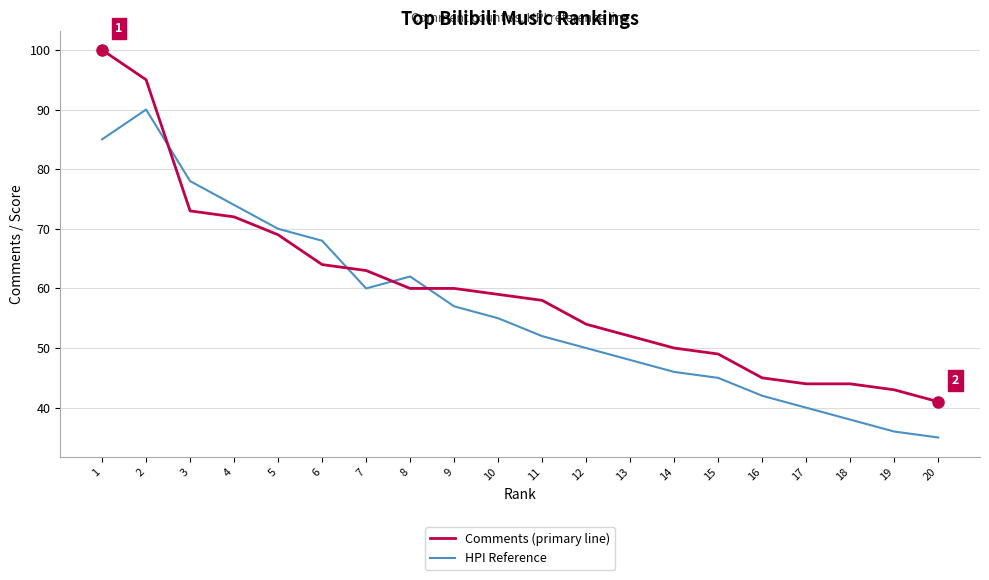

List the series in order of their overall mean, highest first.

Comments (primary line), HPI Reference